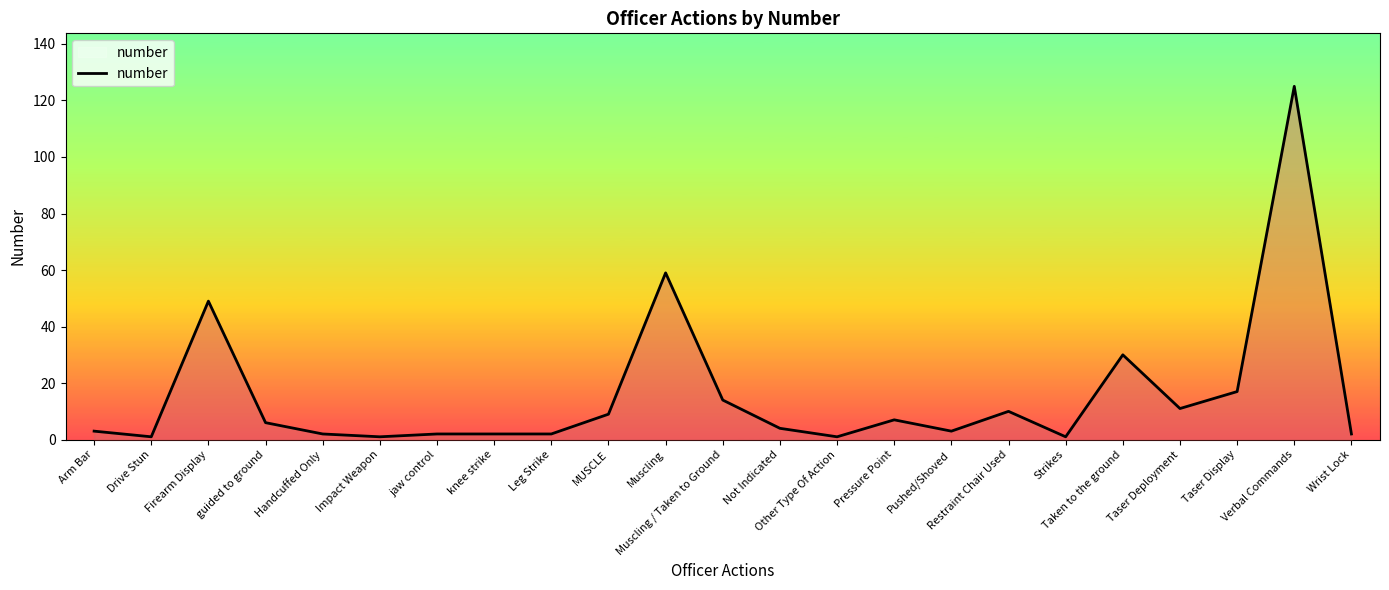

At which category does the chart reach its peak across all series?

Verbal Commands